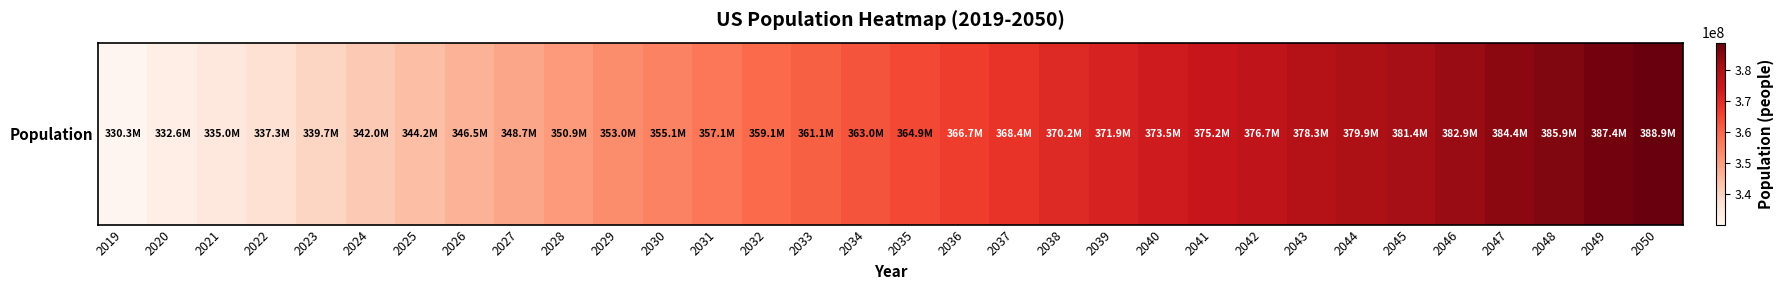

Rank the categories by value from highest to lowest.

2050, 2049, 2048, 2047, 2046, 2045, 2044, 2043, 2042, 2041, 2040, 2039, 2038, 2037, 2036, 2035, 2034, 2033, 2032, 2031, 2030, 2029, 2028, 2027, 2026, 2025, 2024, 2023, 2022, 2021, 2020, 2019